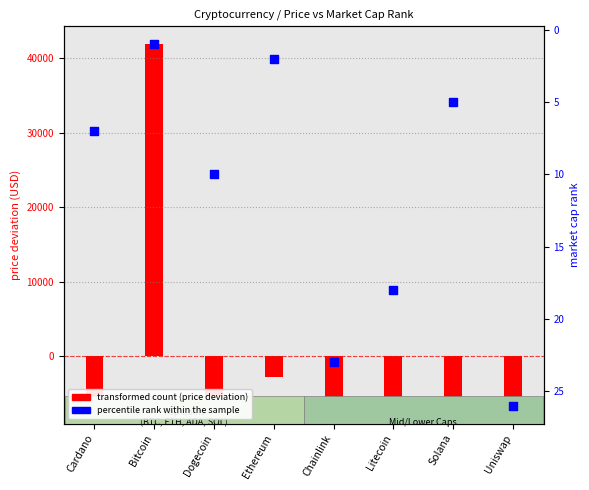

At how many categories does at least one series exceed 29421?

1